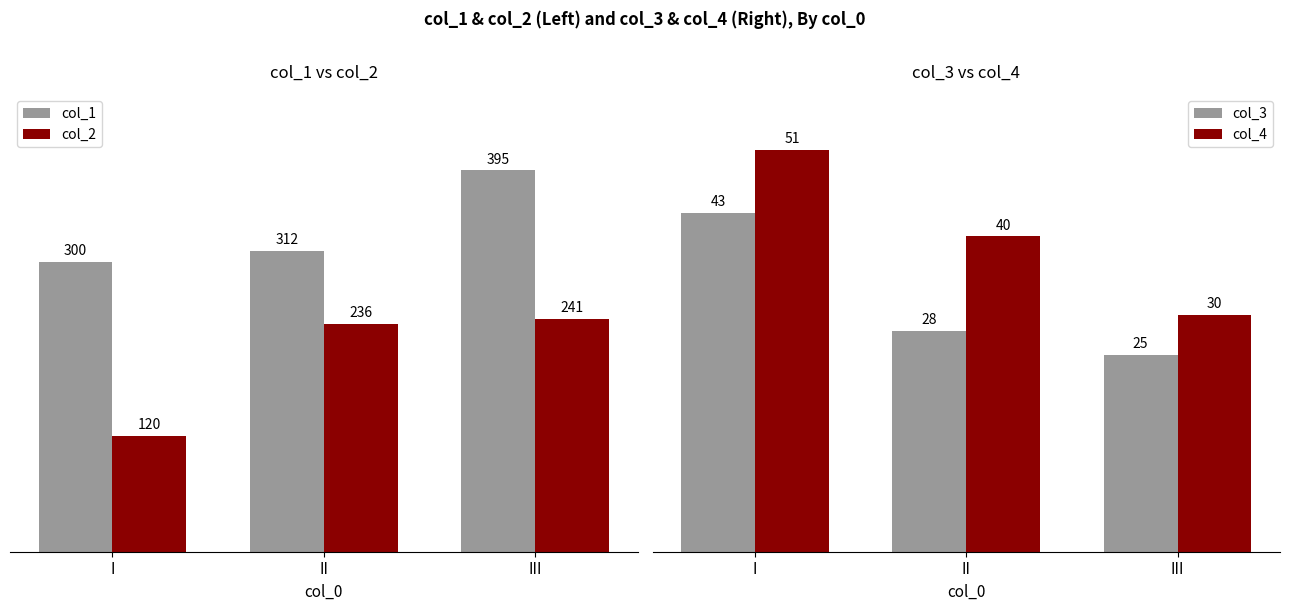

What is the spread (max minus min) of values at I?

257